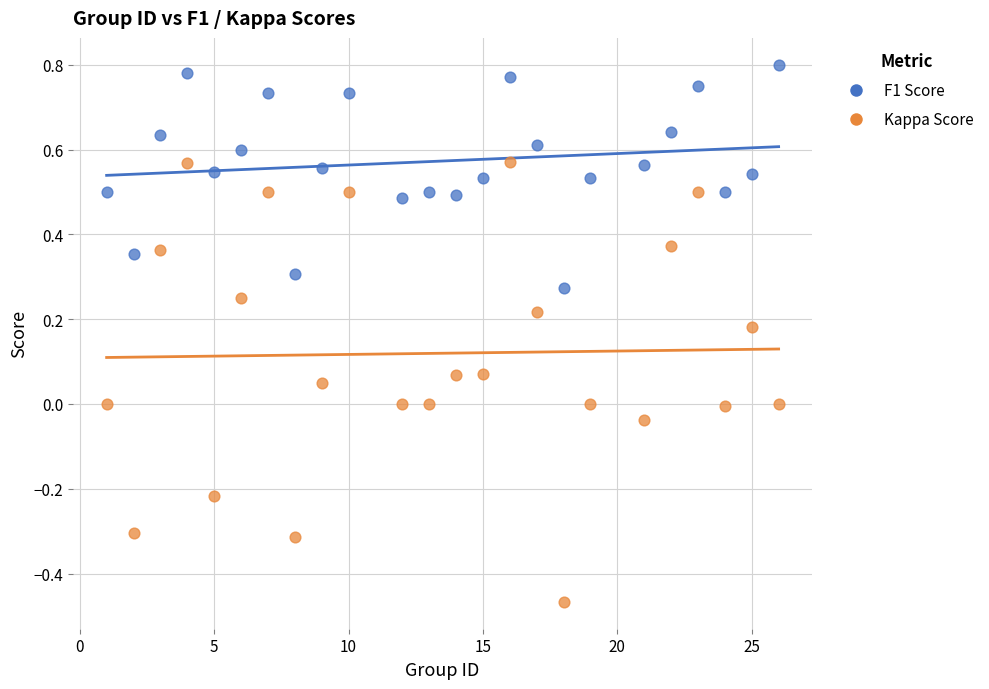

Which series has the largest Y range (max minus min)?

Kappa Score